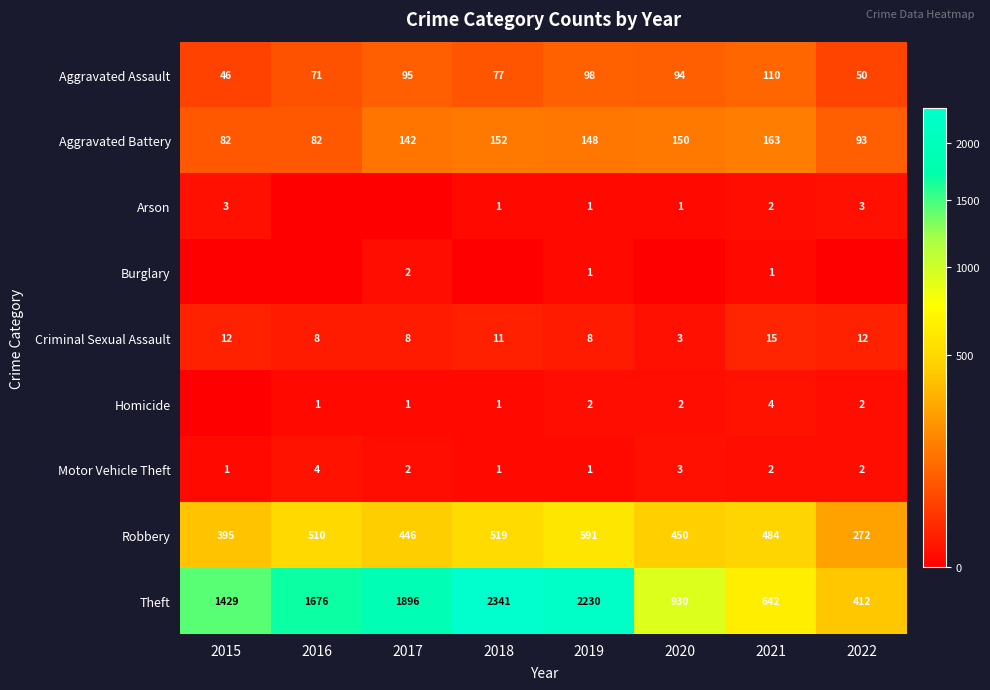

How many values in the Aggravated Battery series are below 148?

4